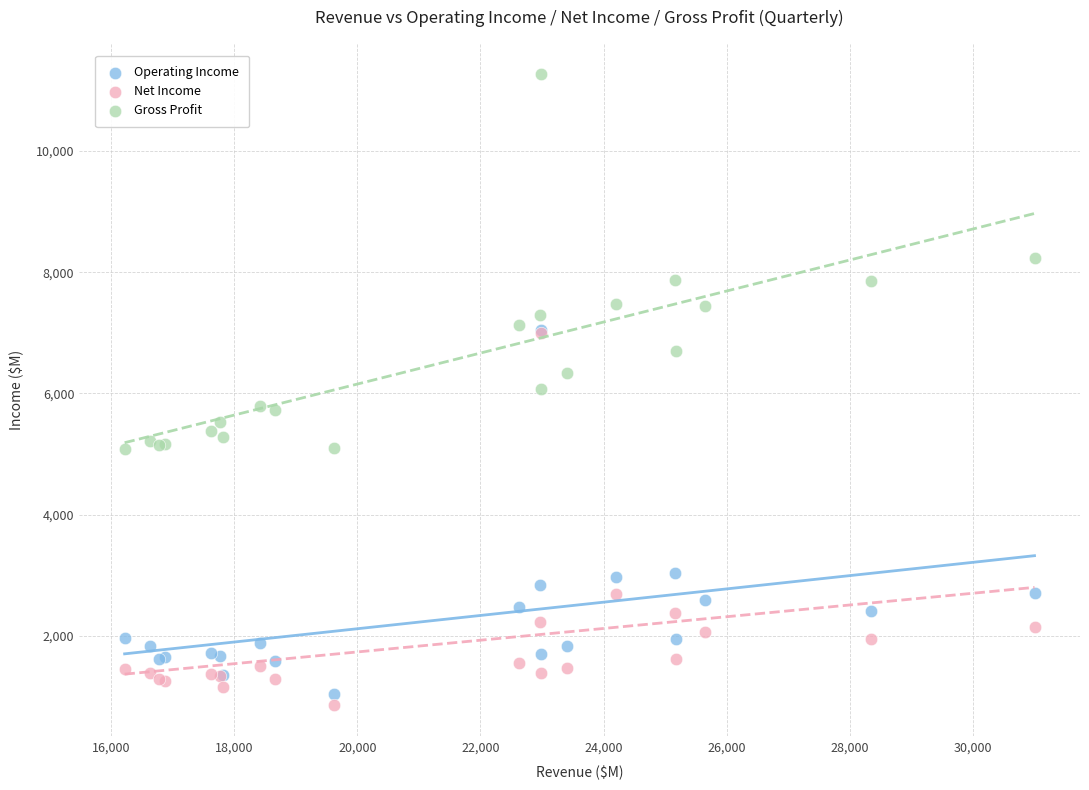

Which series contains the highest Y value?

Gross Profit